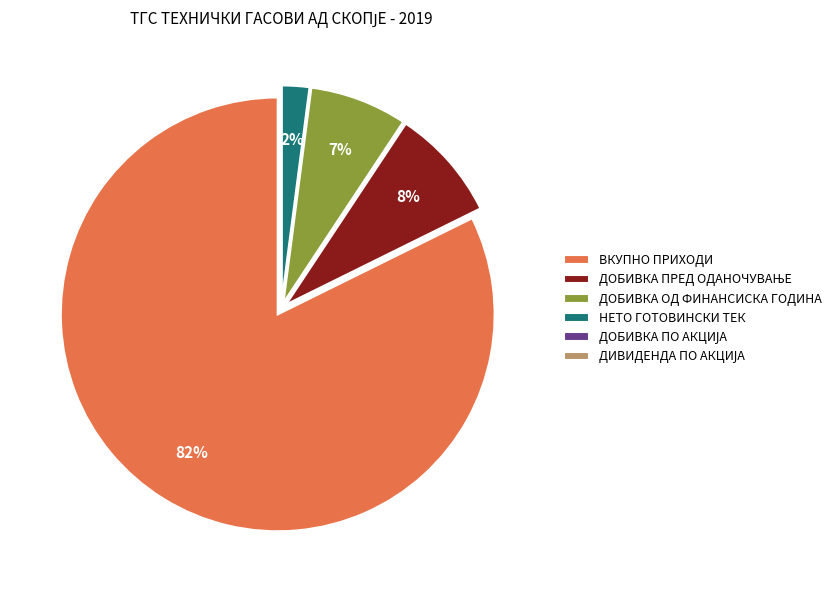

To the nearest percent, what is the average slice percentage?

17%